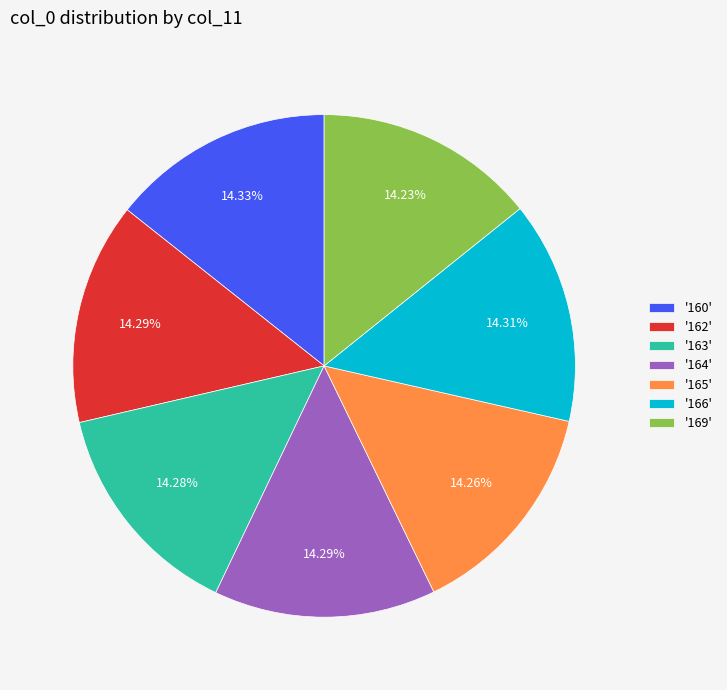

Combined, do '160' and '164' account for over 50%?

No